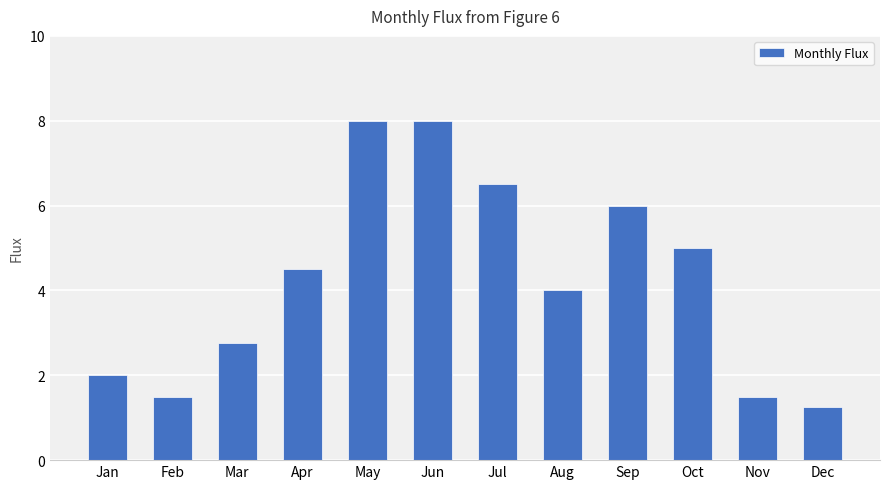

True or false: the data shows 4.5 at Apr.

True